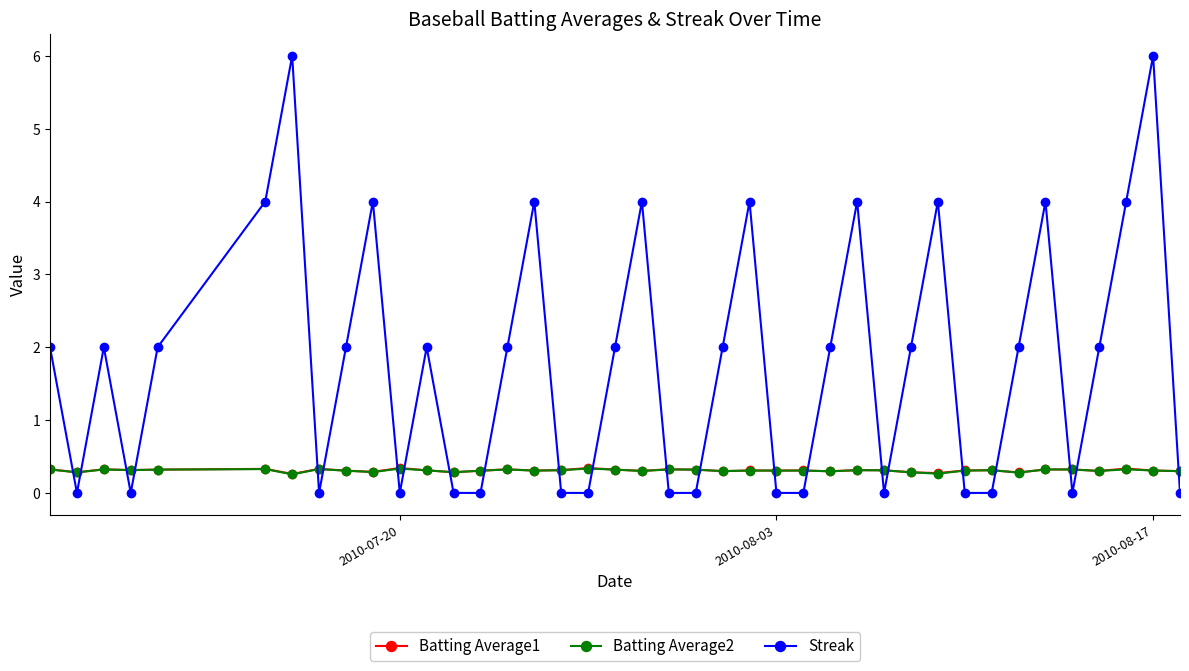

At how many categories does at least one series exceed 3?

11